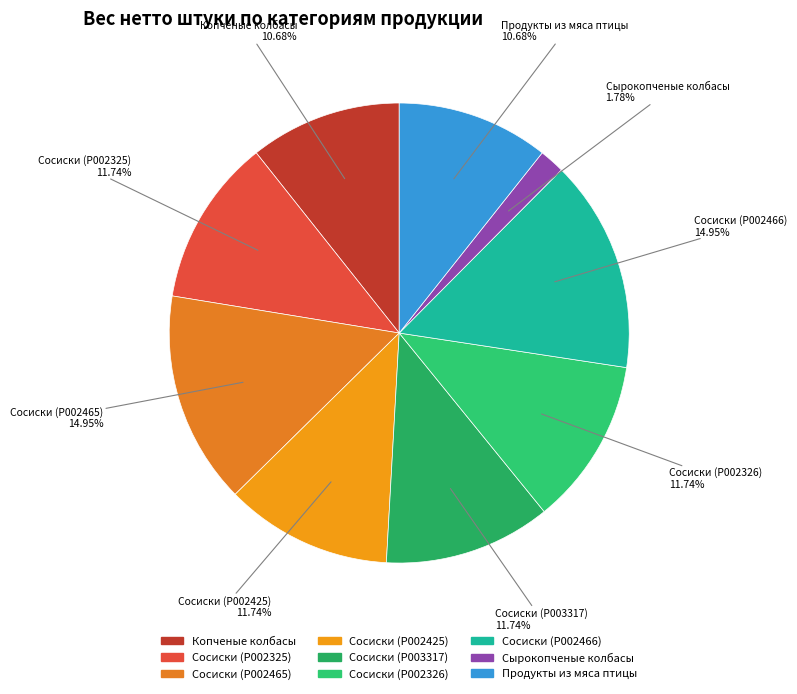

Which category has the smallest portion of the pie?

Сырокопченые колбасы